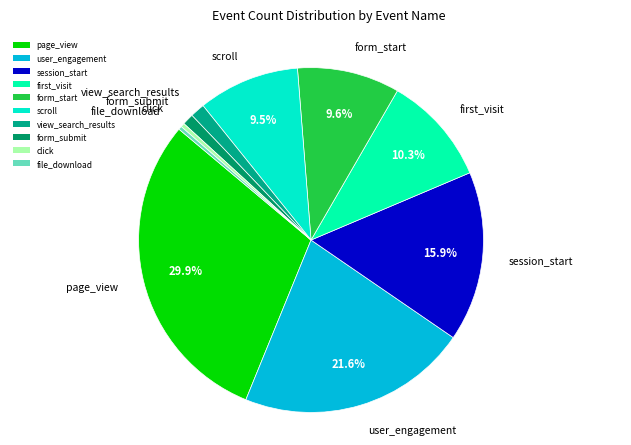

The page_view slice represents 30% of the pie. True or false?

True